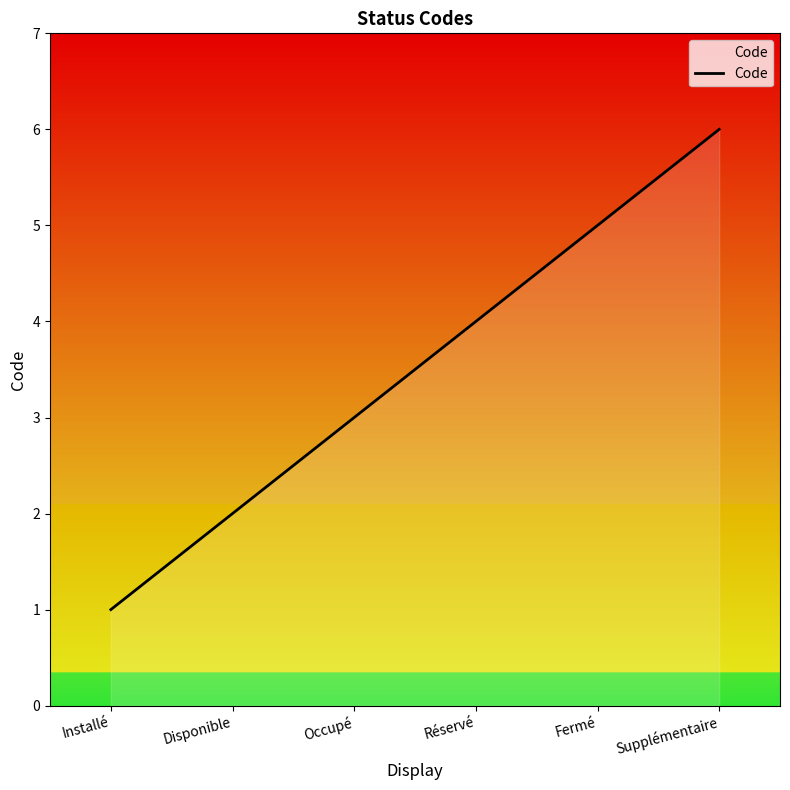

What is the sum of all values?

21